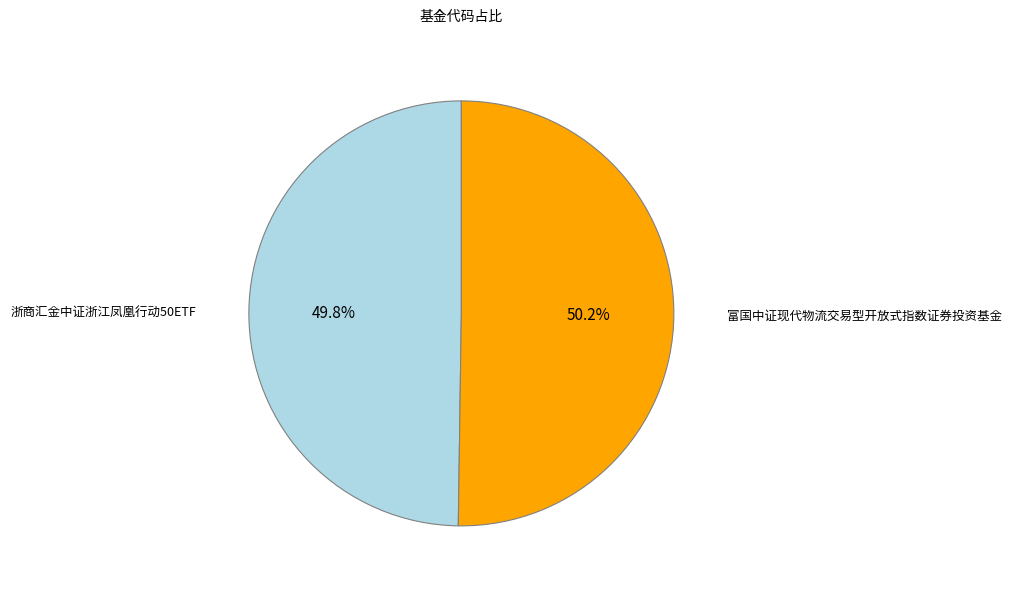

Is there any slice that represents more than half of the pie?

Yes